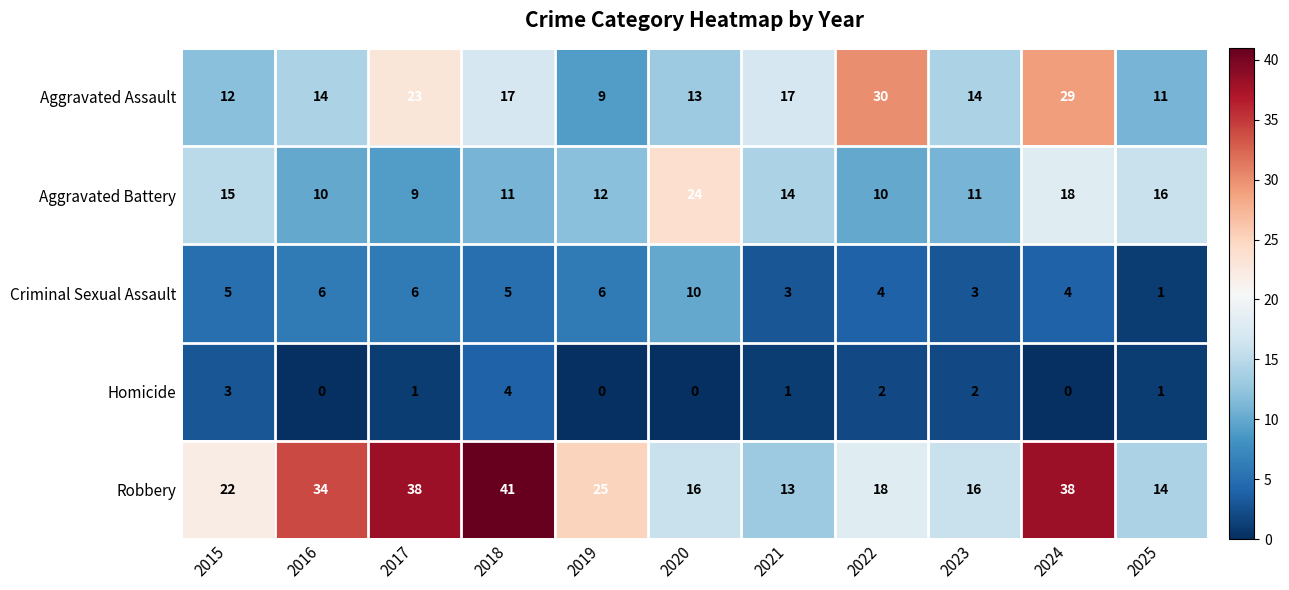

Between 2018 and 2021, which series saw the biggest shift?

Robbery